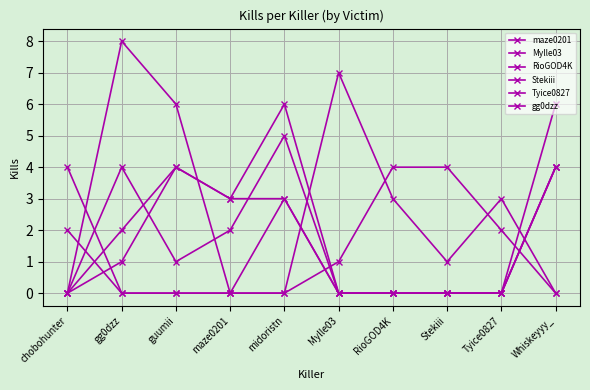

Count the number of data series in this chart.

6